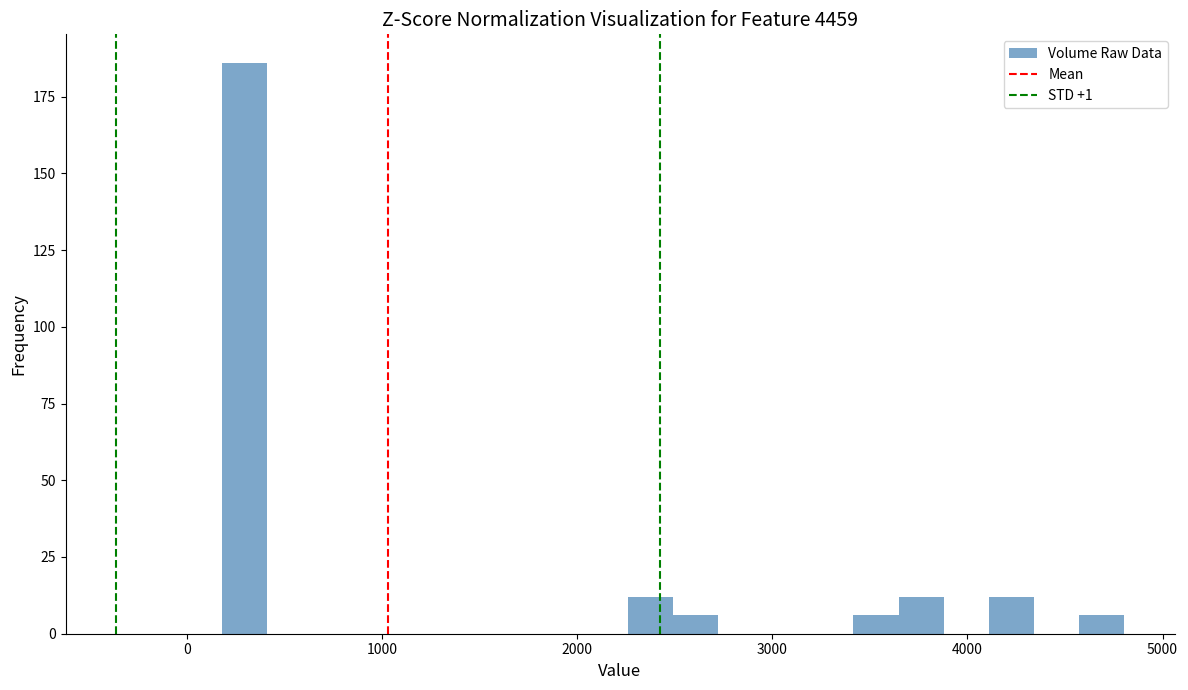

Around what value on the x-axis is the tallest bar? Give the approximate position of its centre, as read against the axis.

300